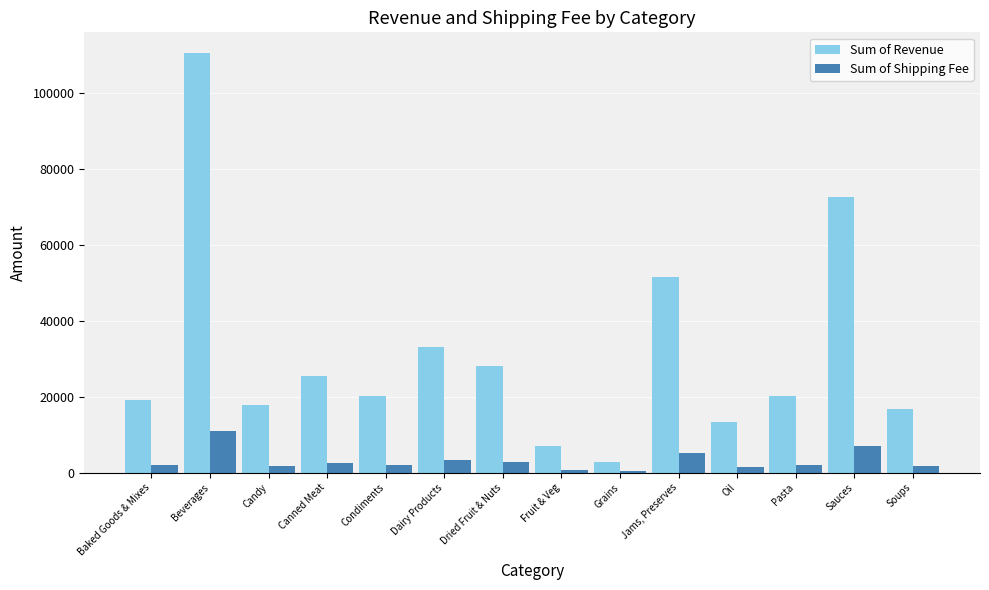

Where does the Sum of Revenue series first go above 20278?

Beverages